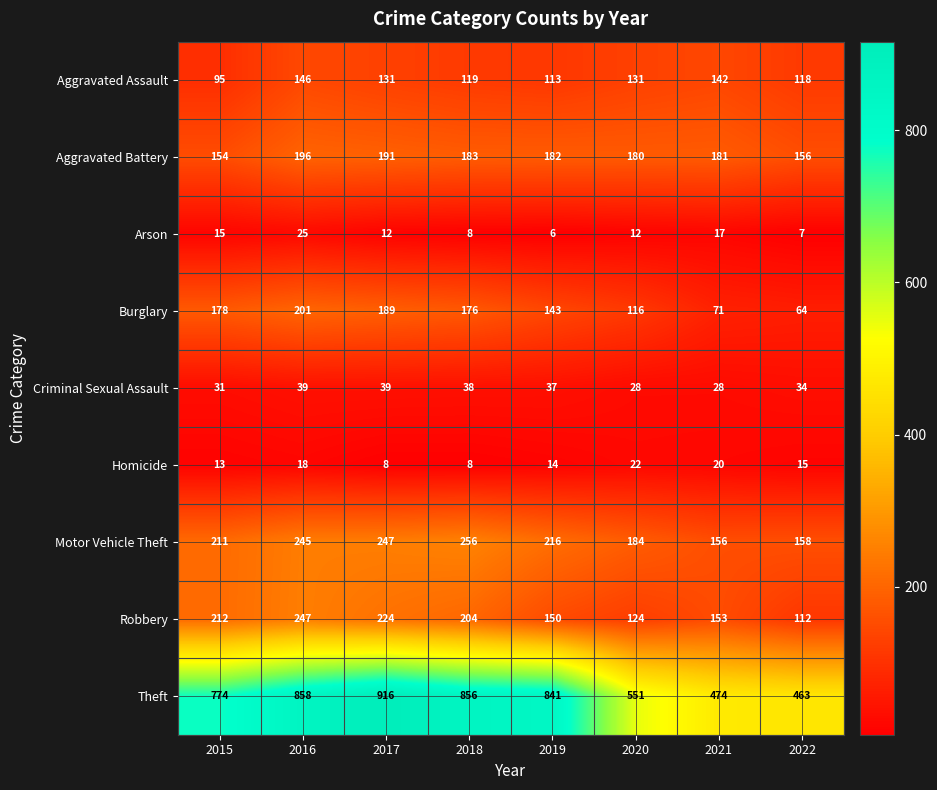

Which label corresponds to the smallest value in the chart?

2019